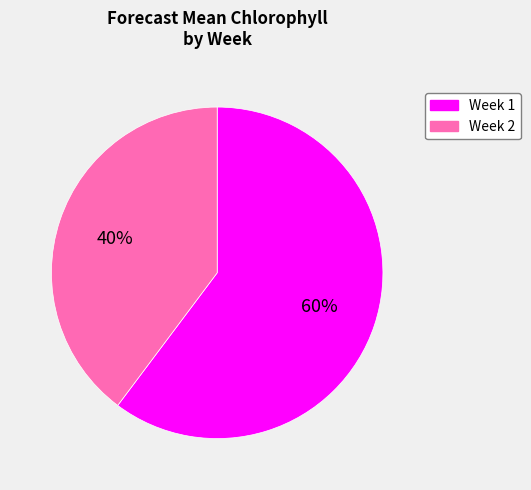

Count the number of slices in the pie.

2